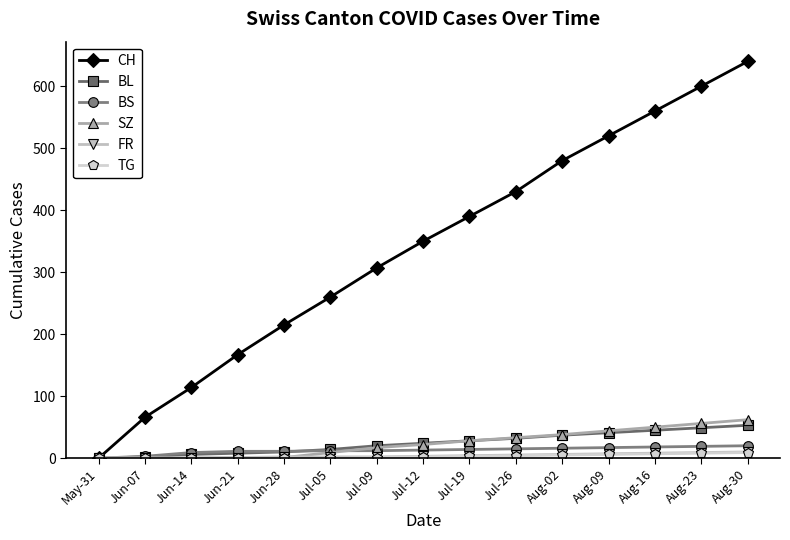

What is the difference between the second highest and minimum values in the BL series?

49